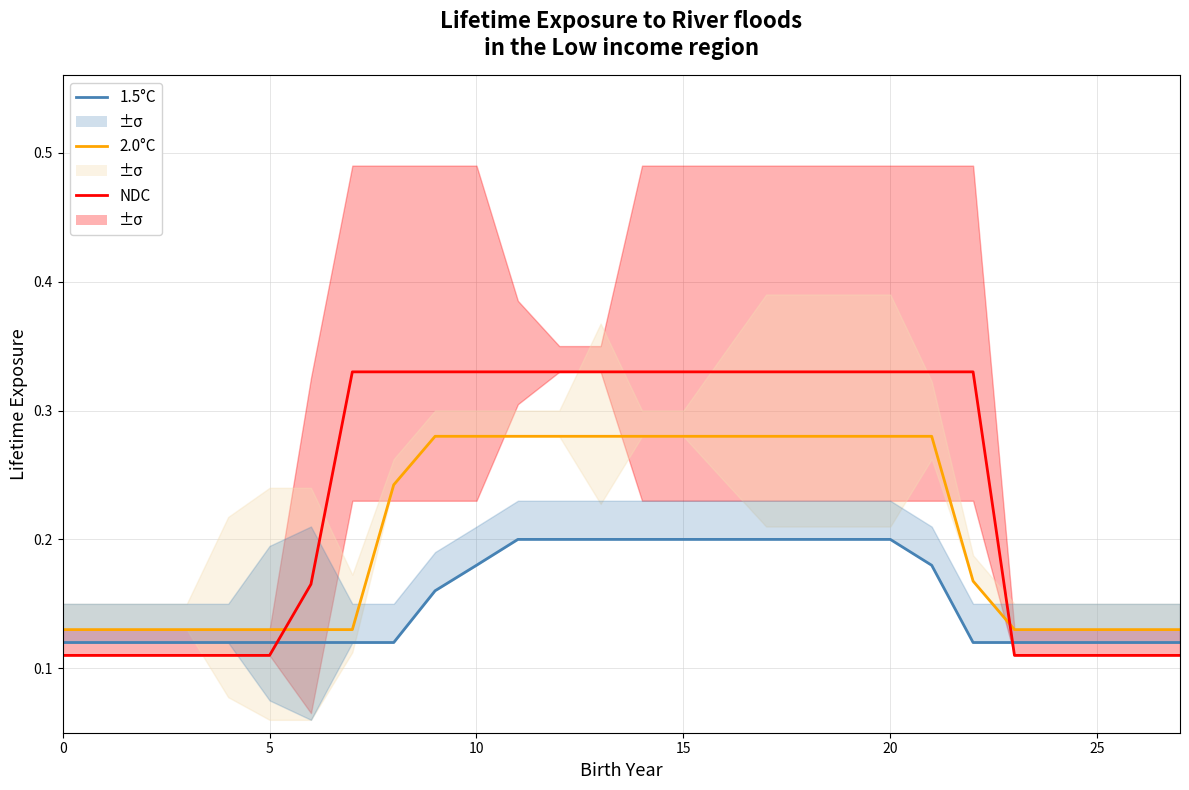

How many 2.0°C values are between 0 and 1?

28